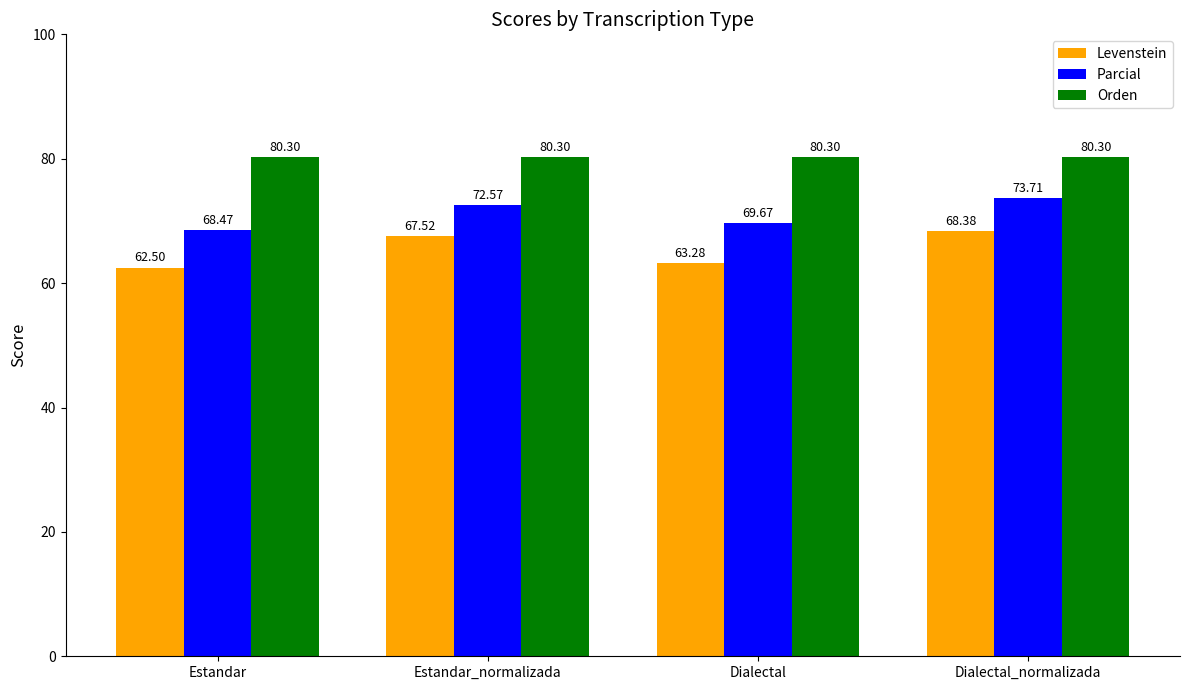

Which series has the largest range (max minus min)?

Levenstein